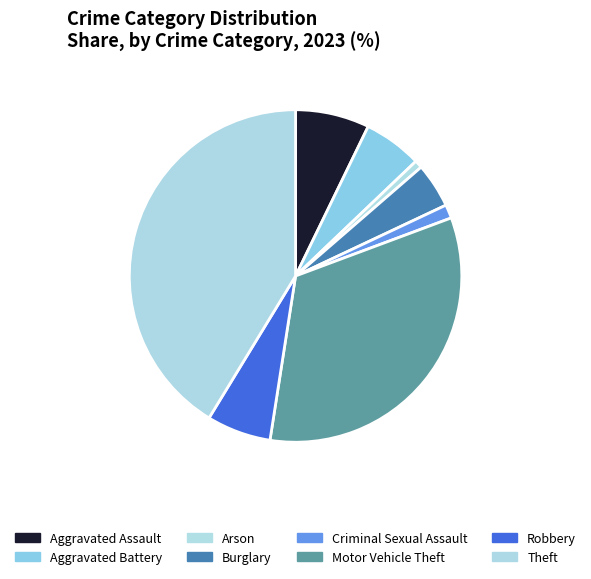

What percentage is NOT represented by Aggravated Assault?

92.8%